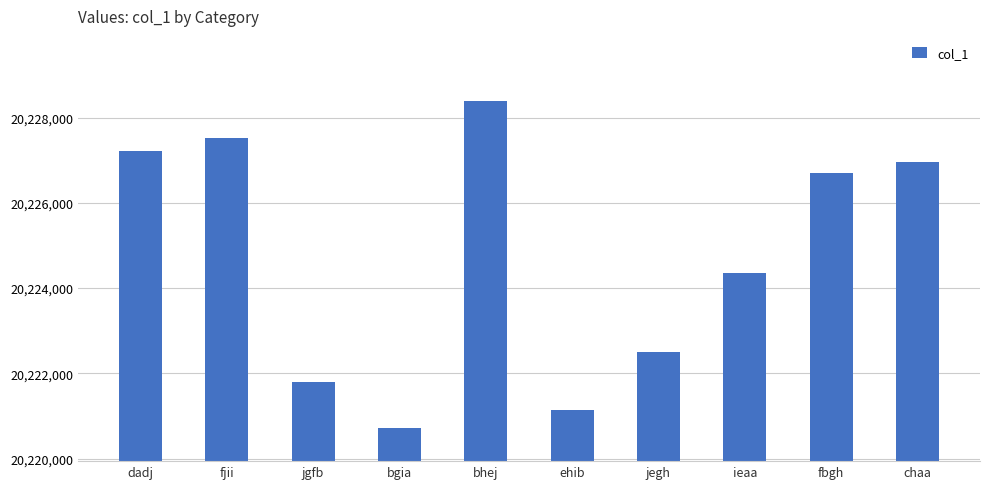

Reading left to right, transcribe all the data shown in this chart.

20227218	20227510	20221786	20220706	20228382	20221148	20222510	20224349	20226698	20226956